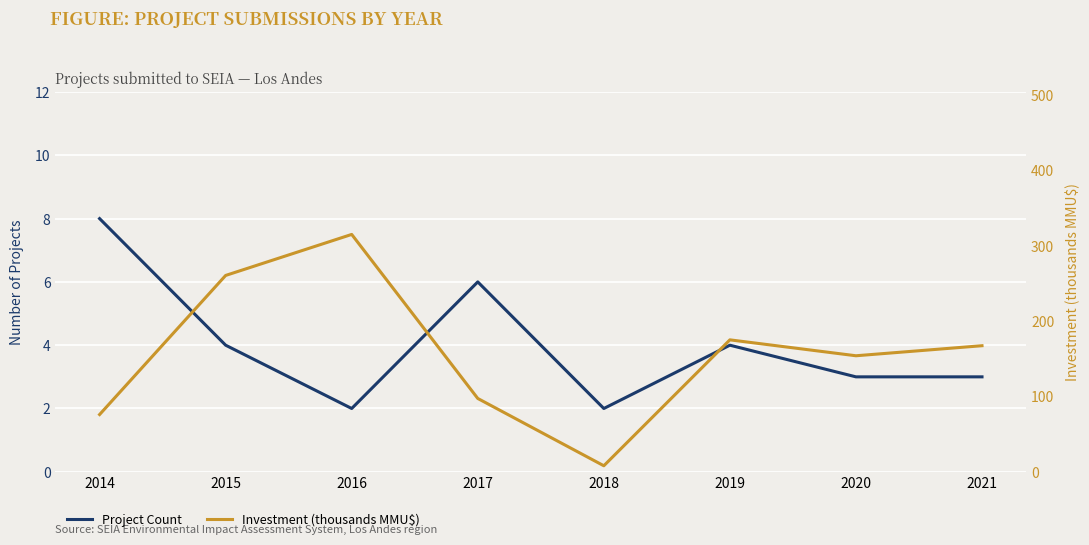

True or false: Project Count and Investment (thousands MMU$) intersect in this chart.

False